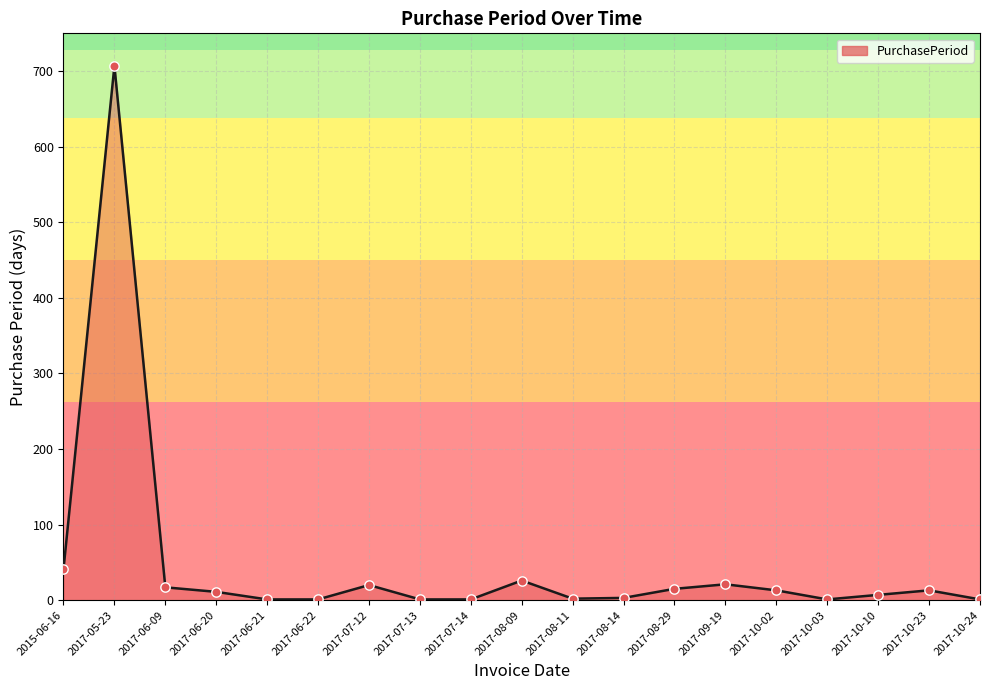

Approximately how many times larger is the value at 2017-10-23 compared to 2017-07-14?

13.0